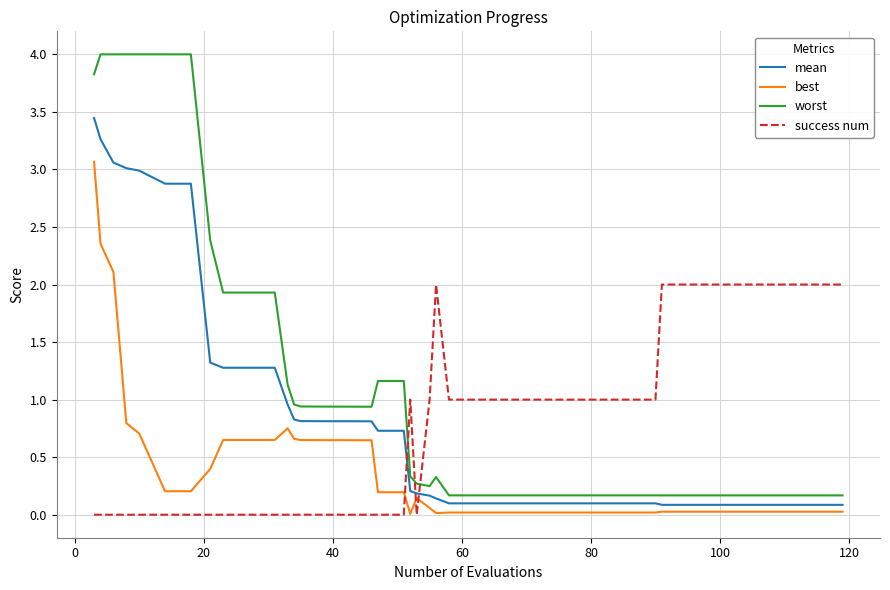

What is the difference between the second highest and second lowest values in the best series?

2.3